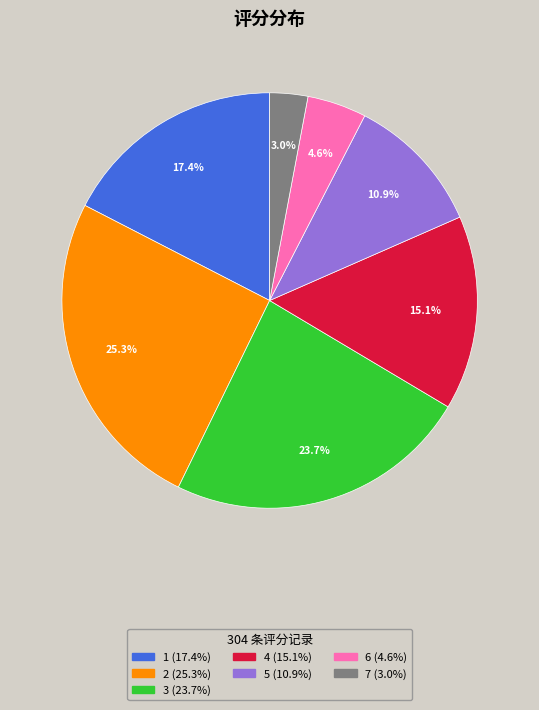

Is there a majority slice in this chart?

No